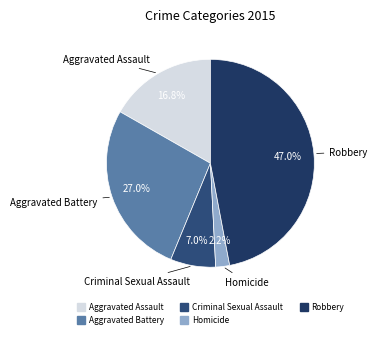

What is the ratio of the value at Robbery to the value at Aggravated Battery?

1.7